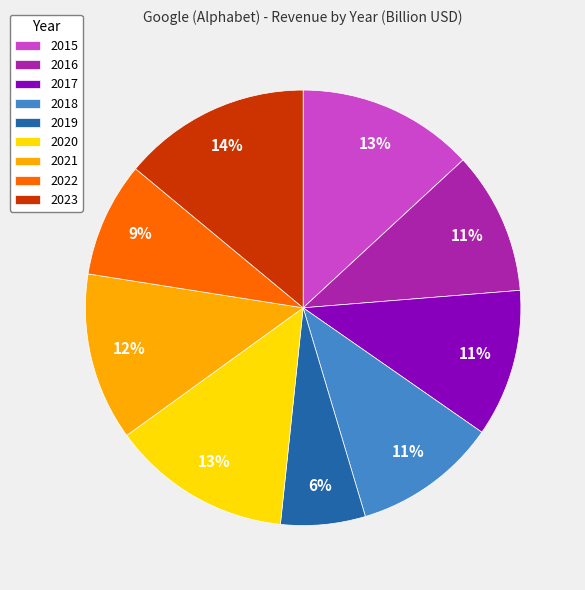

How many segments does this pie chart have?

9